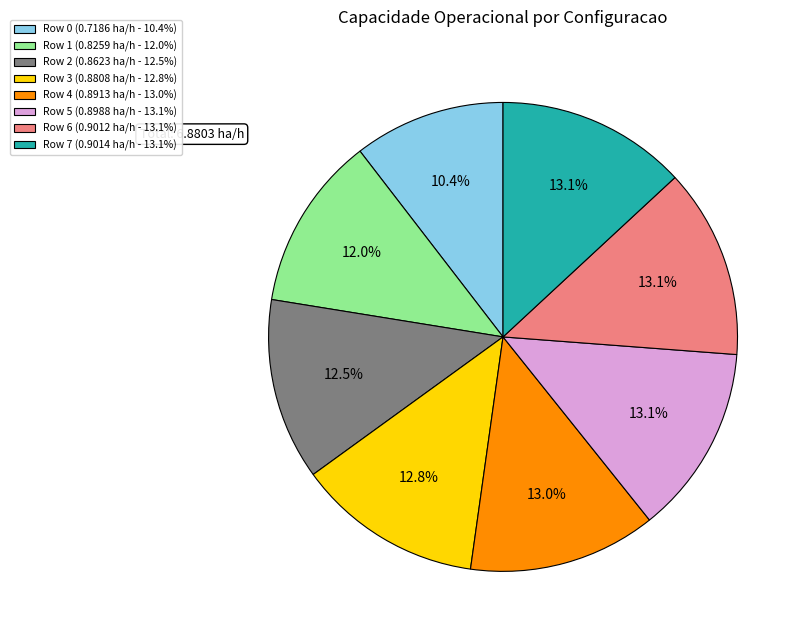

How much of the chart is everything except Row 6?

86.9%